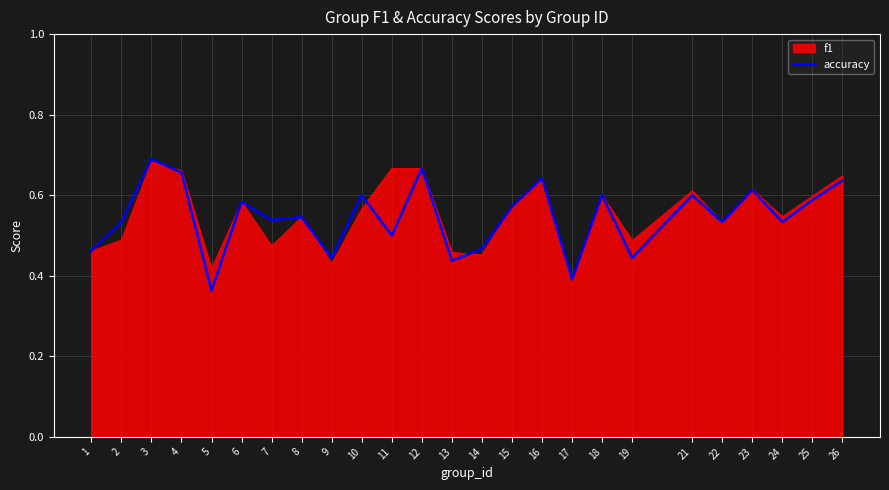

Where is accuracy nearest to the value 0?

5